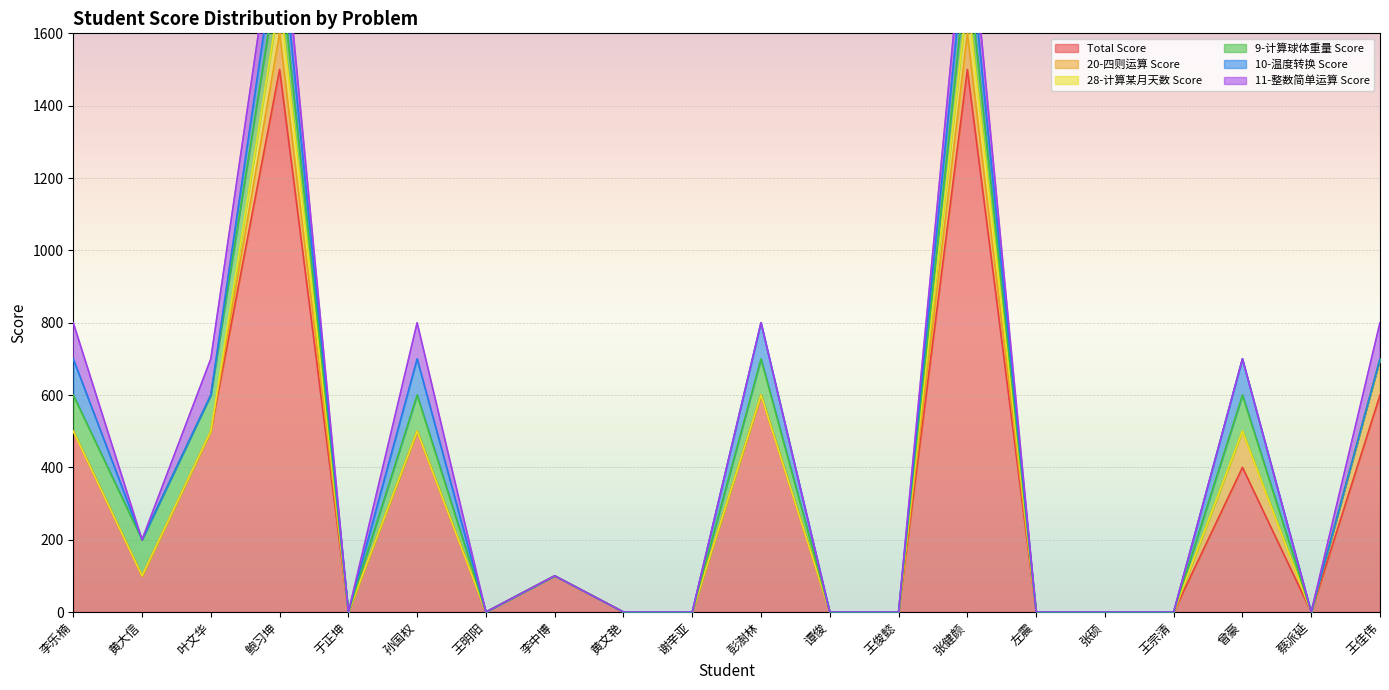

What is the difference between the 20-四则运算 Score values at 王俊懿 and 鲍习坤?

100